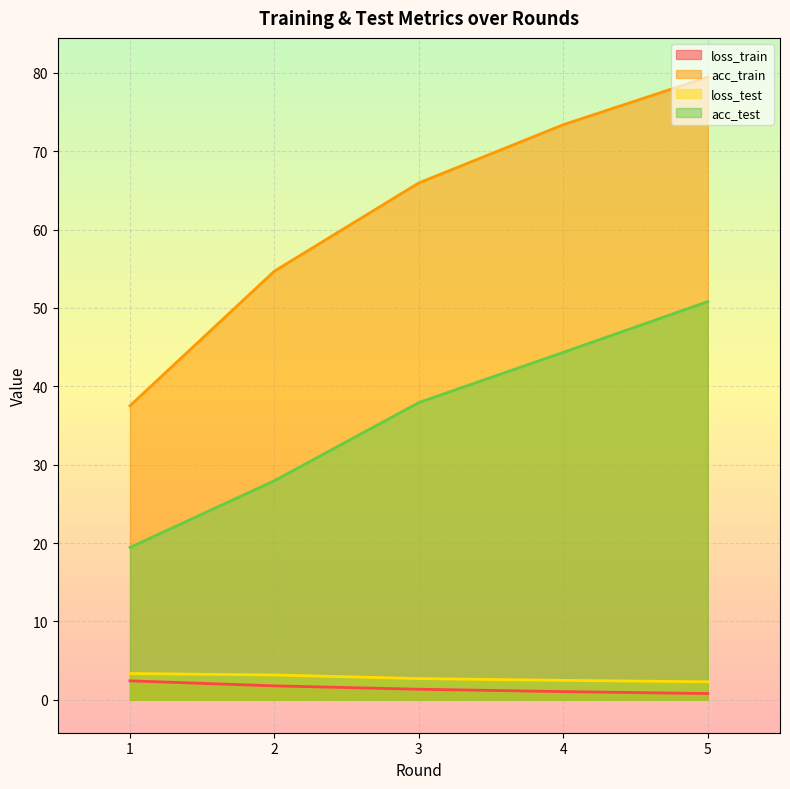

What is the difference between the maximum and second lowest values in the acc_test series?

22.9